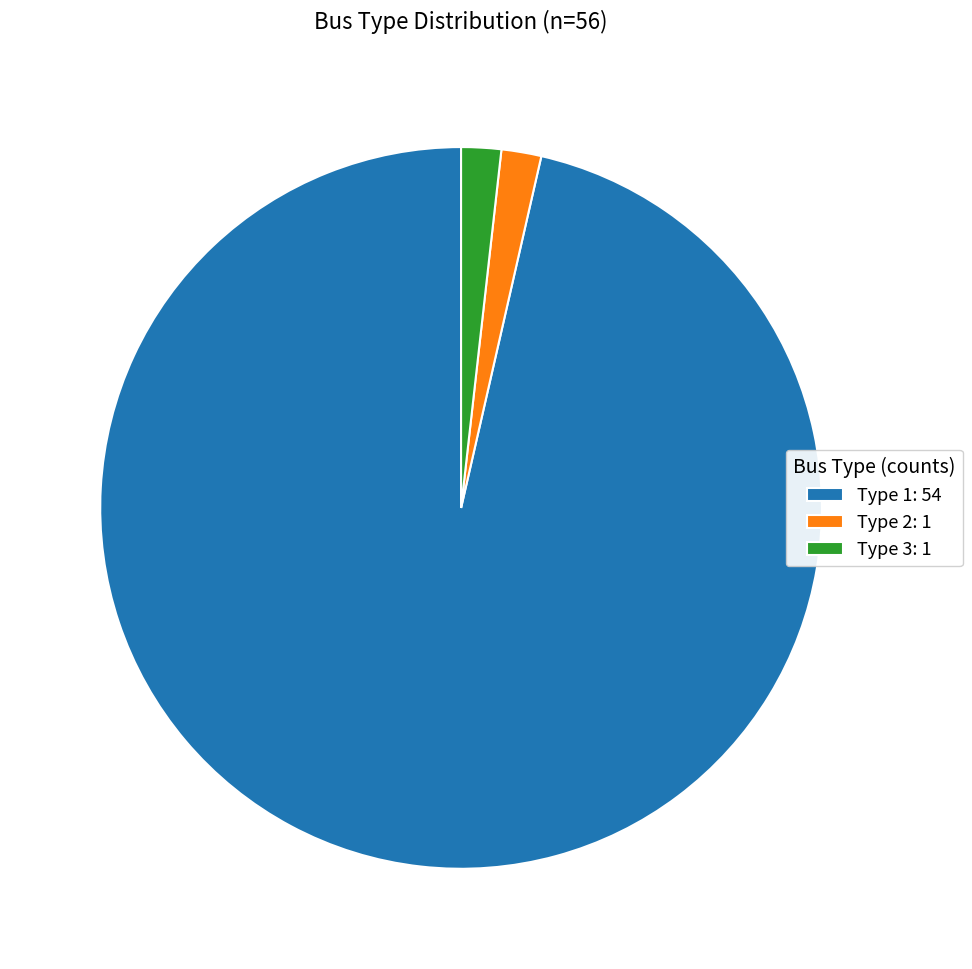

Which slice is the largest?

Type 1: 54